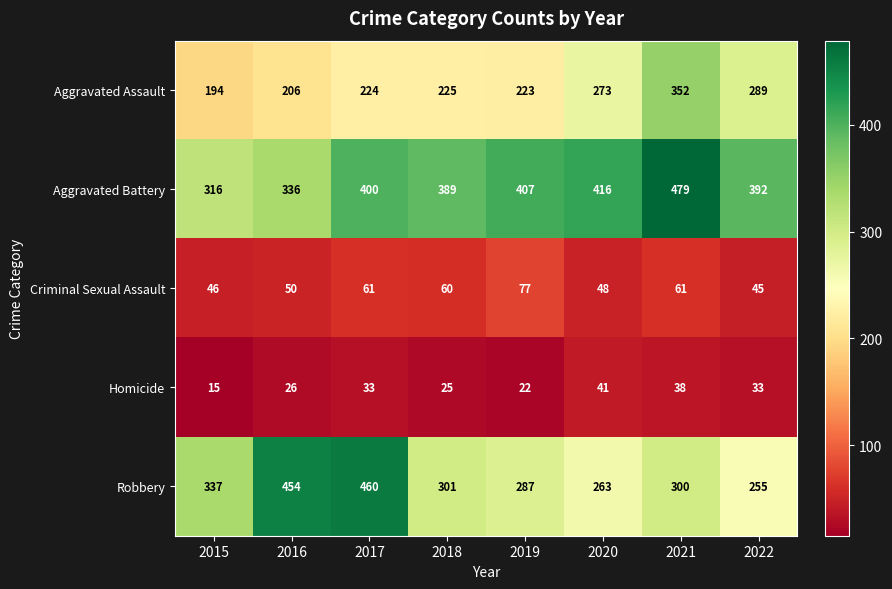

How many data points does each series have?

8